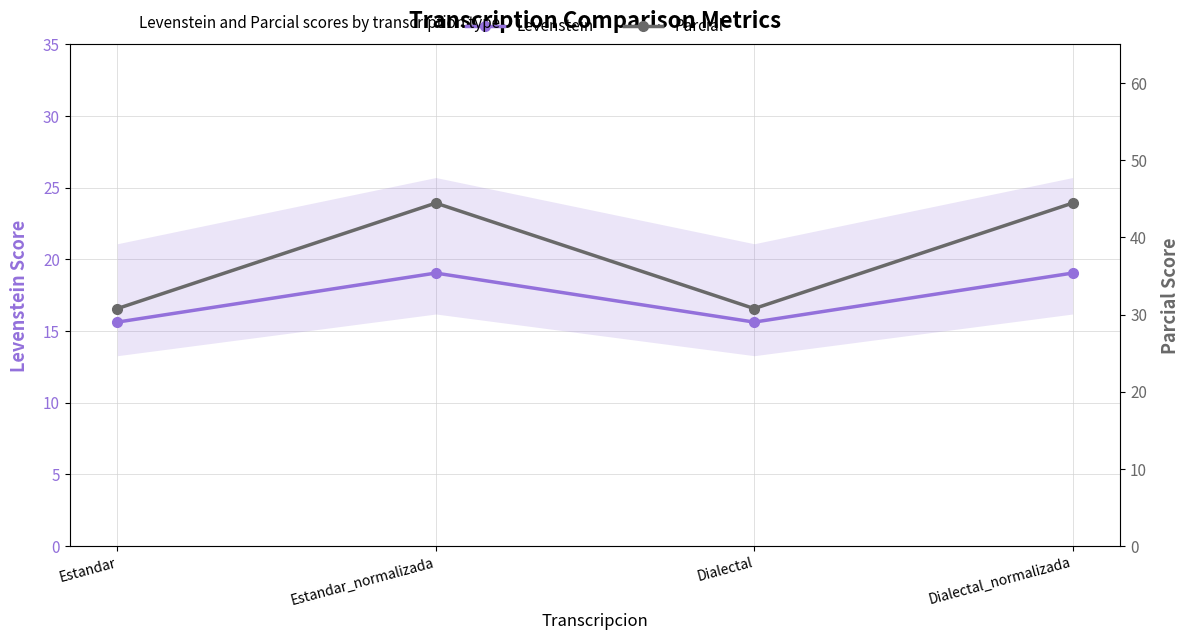

What is the minimum value for Levenstein?

15.6